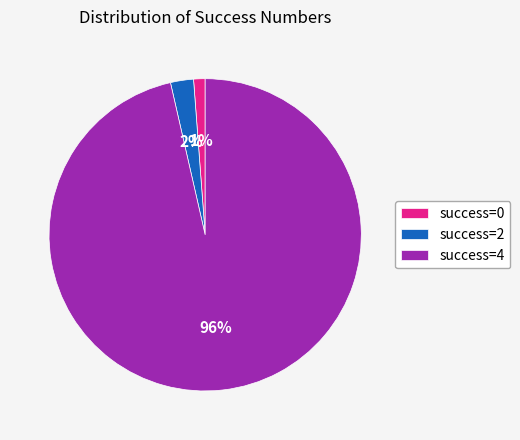

What percentage is the success=2 slice, to the nearest percent?

2%